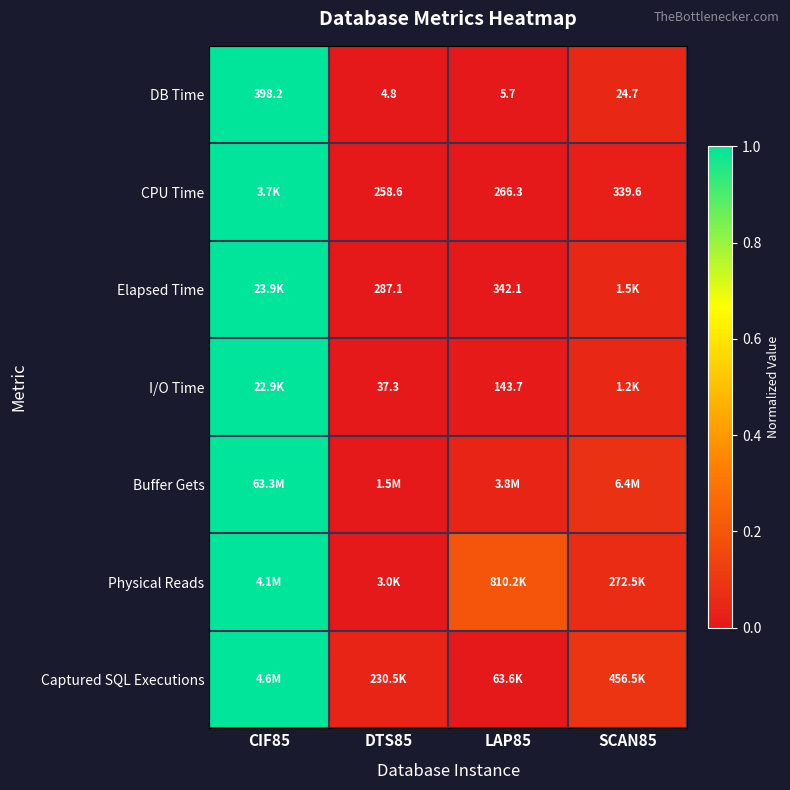

Which label corresponds to the largest value in the chart?

CIF85